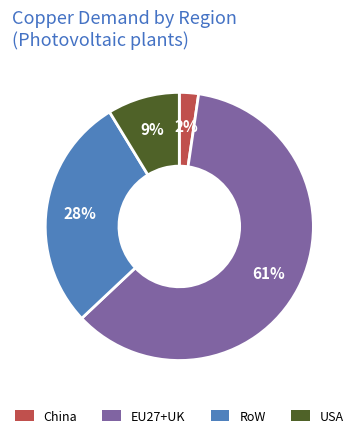

Rank the categories by value from lowest to highest.

China, USA, RoW, EU27+UK